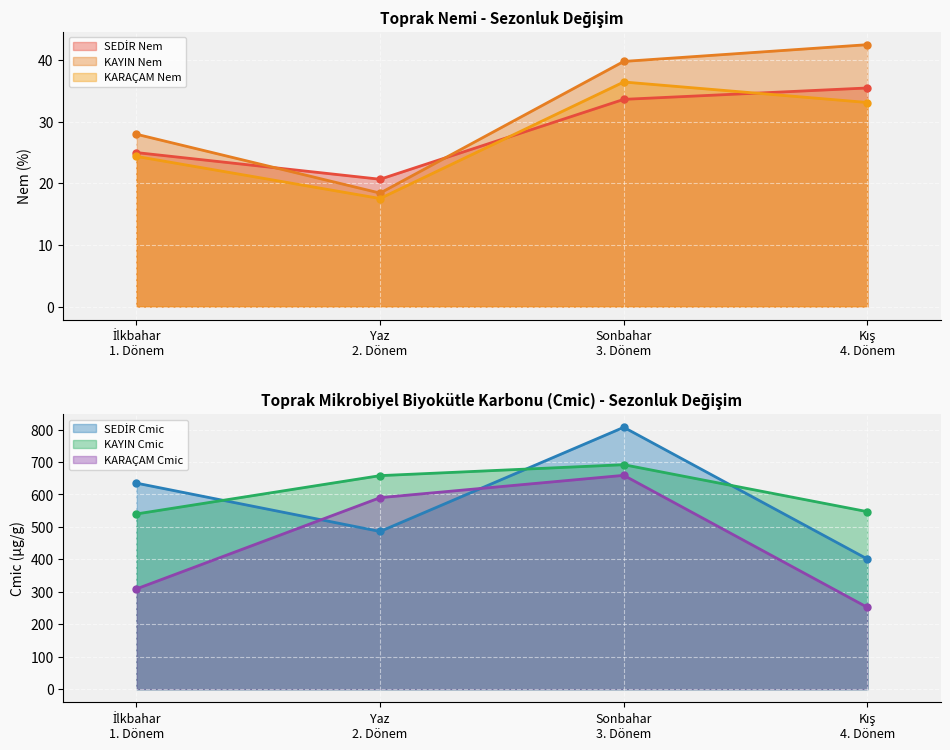

What is the highest value of the SEDİR Cmic series?

807.0